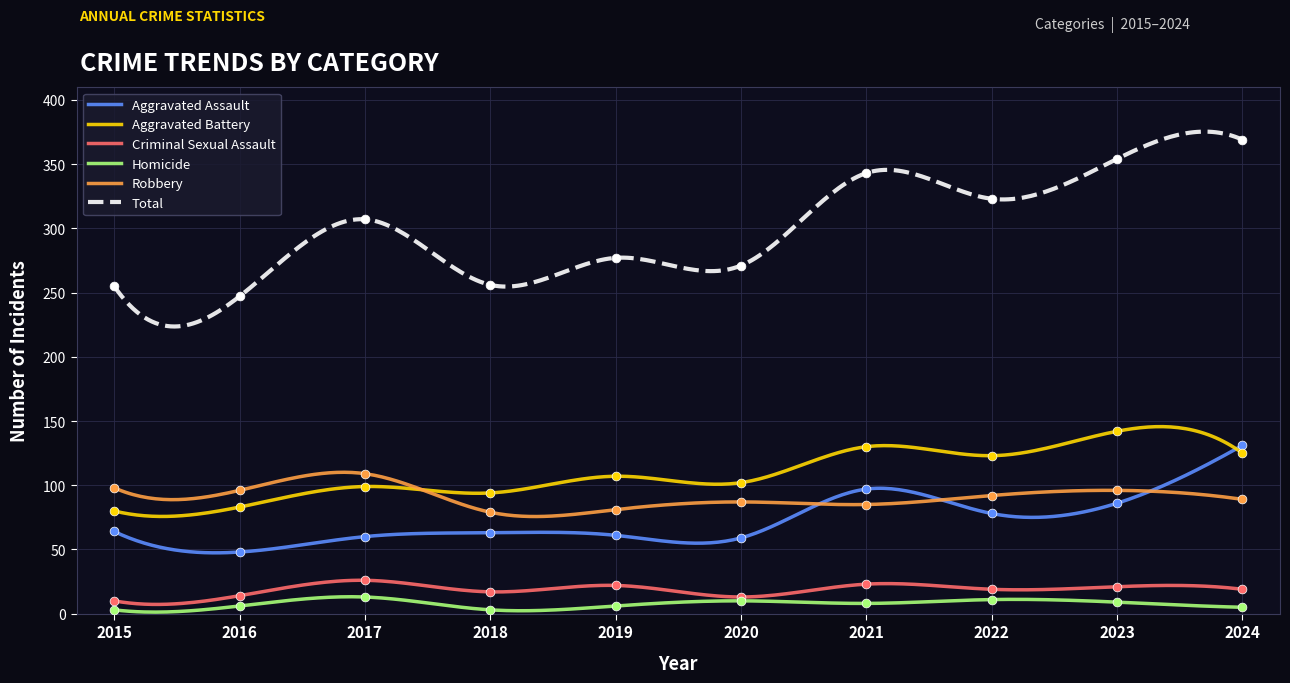

At which category is the sum across all series the highest?

2024